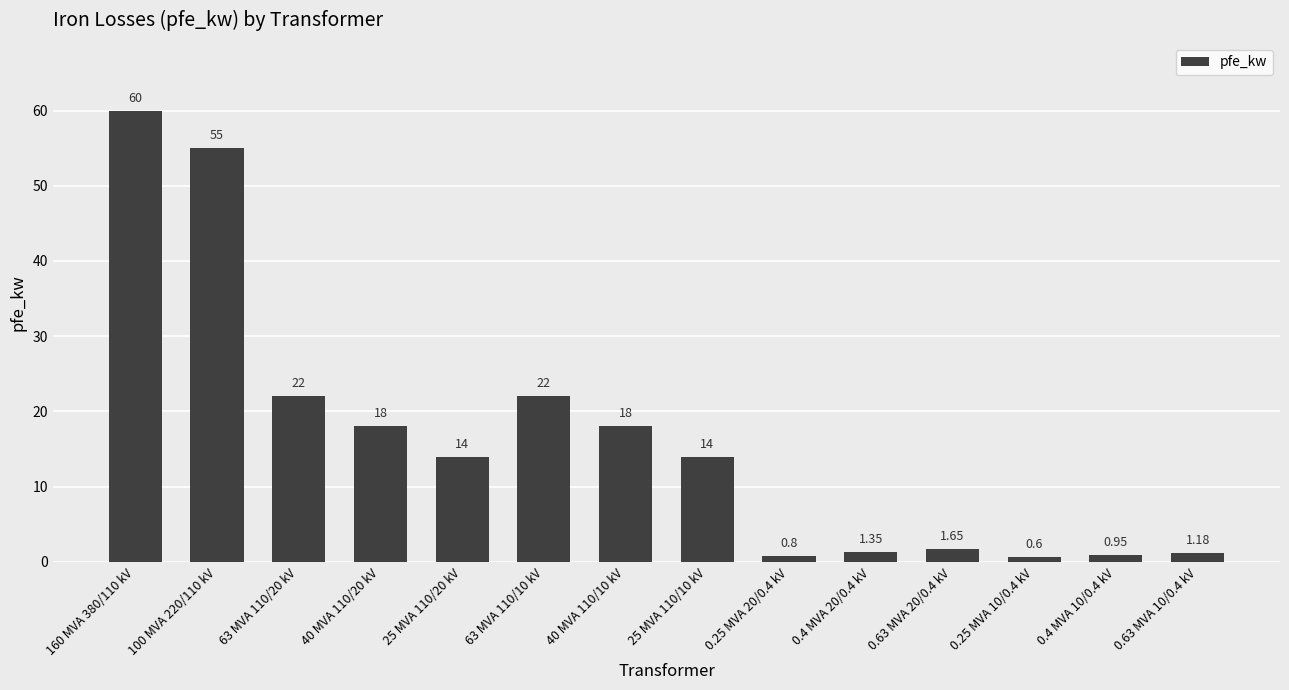

Approximately how many times larger is the value at 40 MVA 110/20 kV compared to 25 MVA 110/10 kV?

1.3